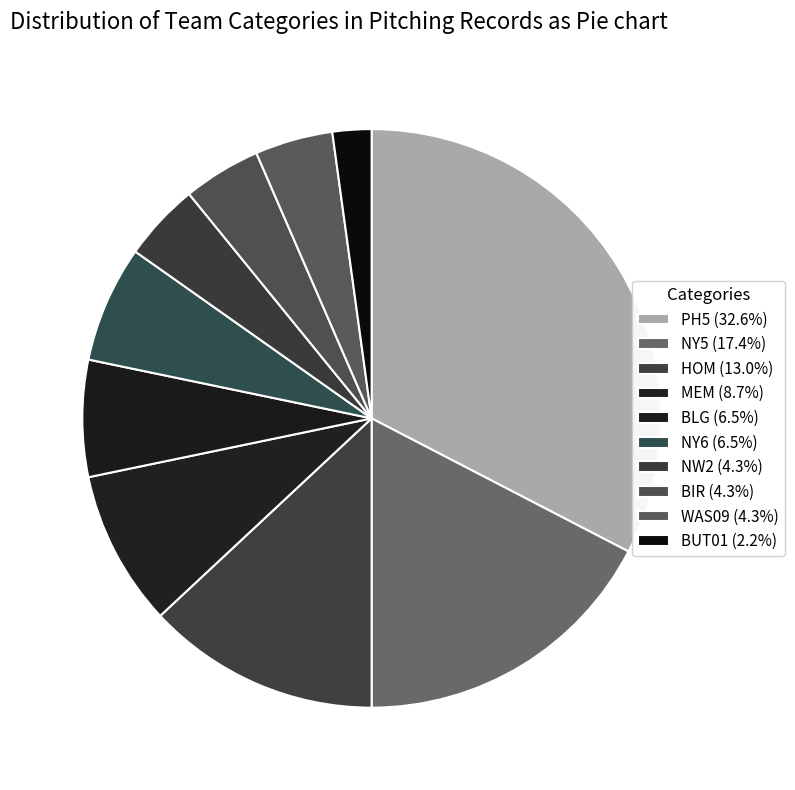

How many segments does this pie chart have?

10